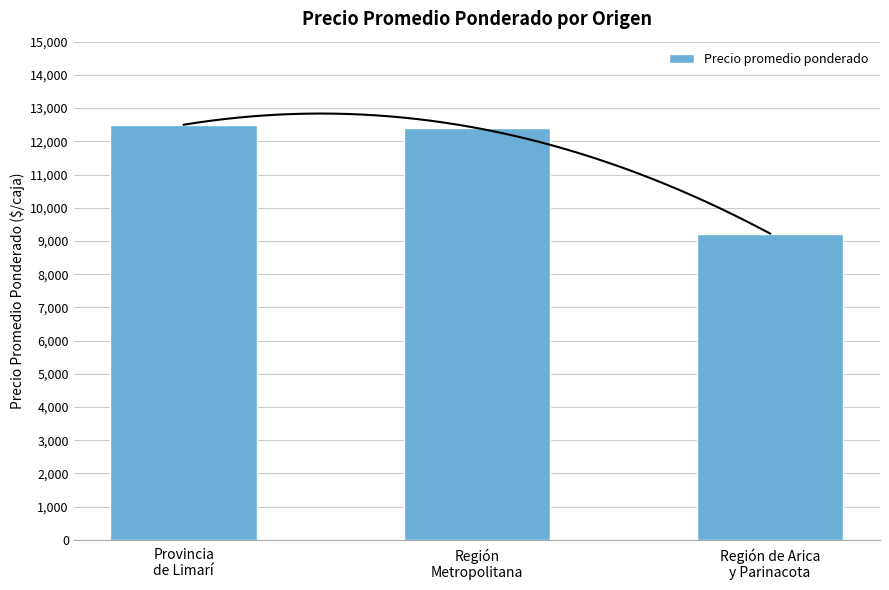

Reading left to right, transcribe all the data shown in this chart.

Provincia
de Limarí=12500	Región
Metropolitana=12400	Región de Arica
y Parinacota=9224